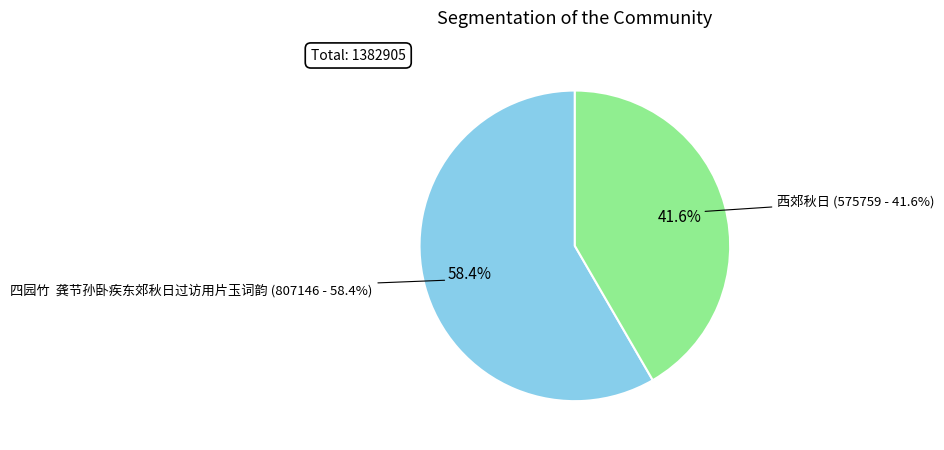

To the nearest percent, what is the difference between the 西郊秋日 and 四园竹  龚节孙卧疾东郊秋日过访用片玉词韵 slice percentages?

17%